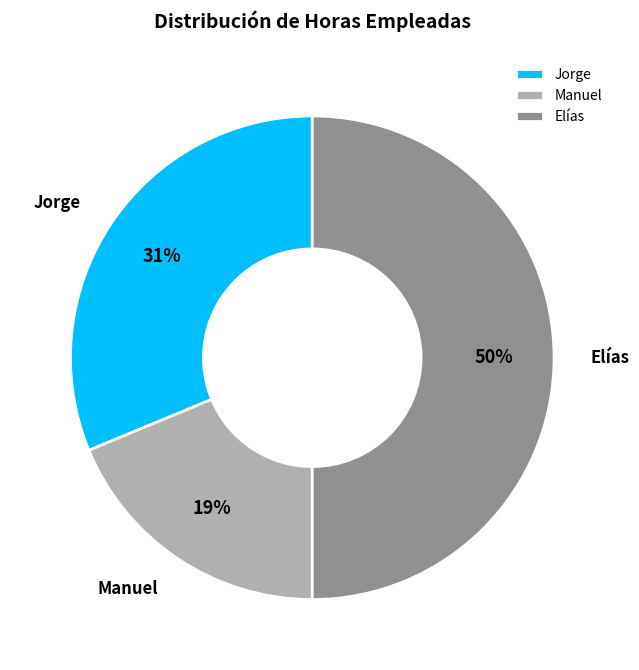

How many slices are in this pie chart?

3